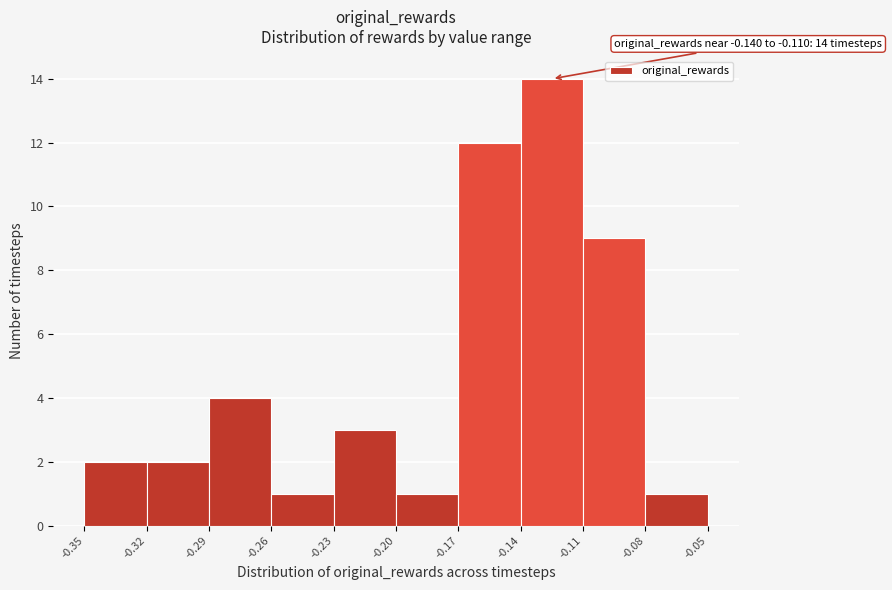

Over which range of the x-axis is the bar tallest?

-0.14 to -0.11